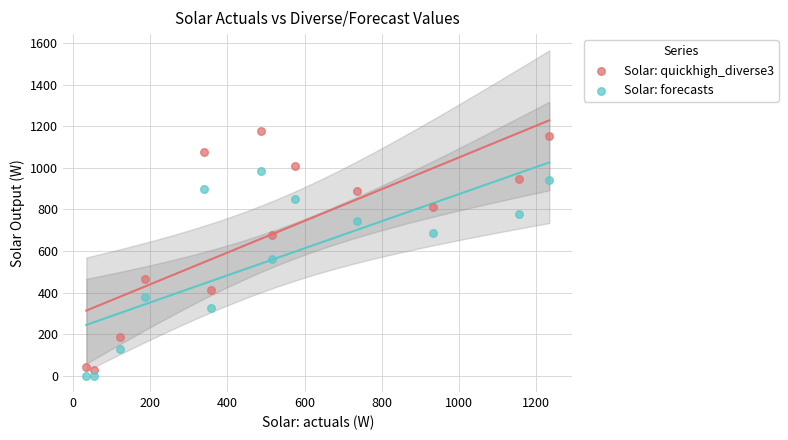

Across all series, what Y value is closest to 587?

560.7